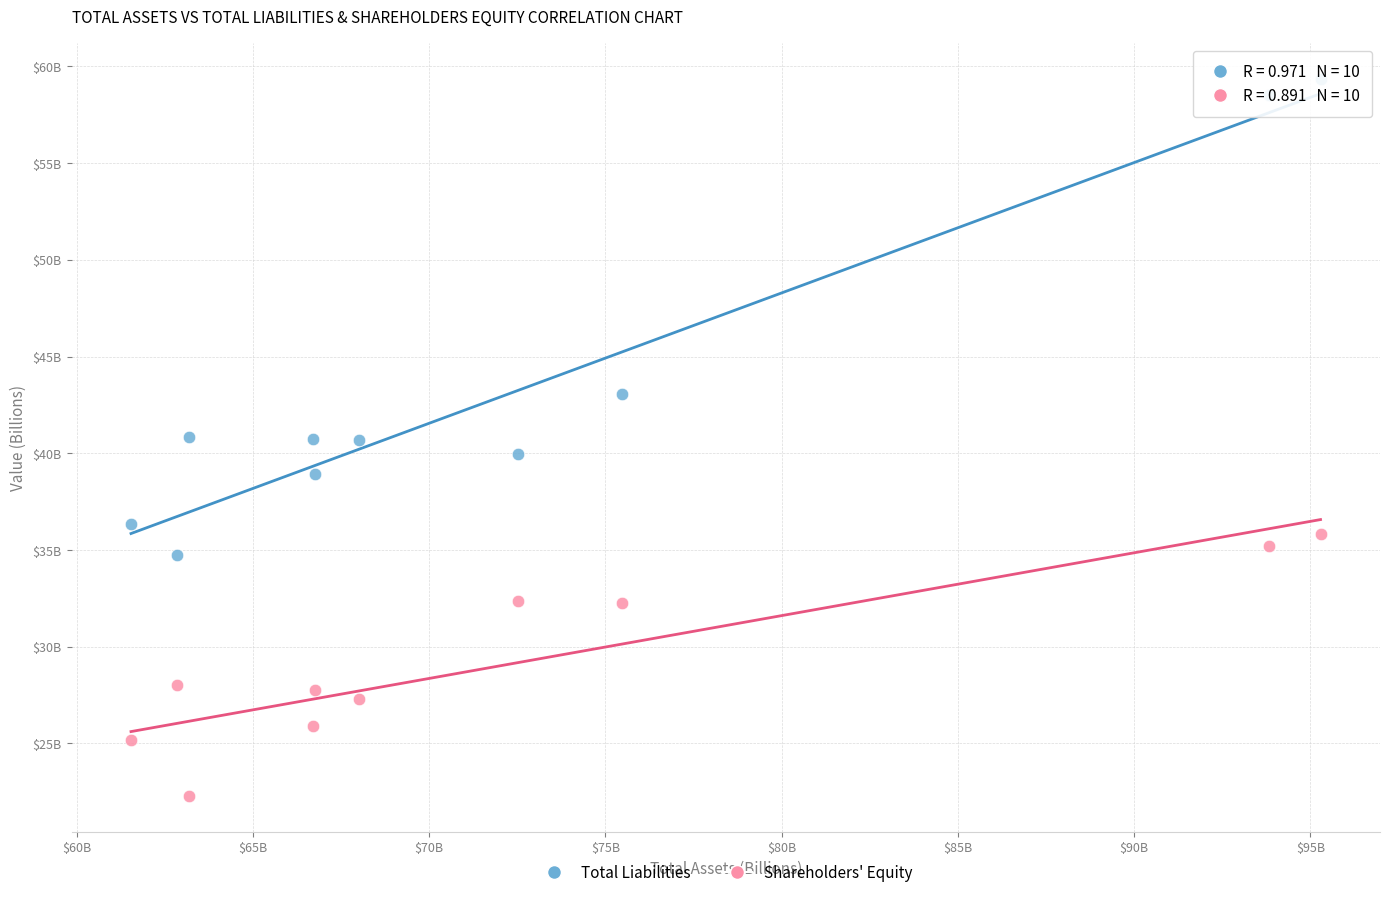

Which series reaches the maximum Y coordinate?

Total Liabilities